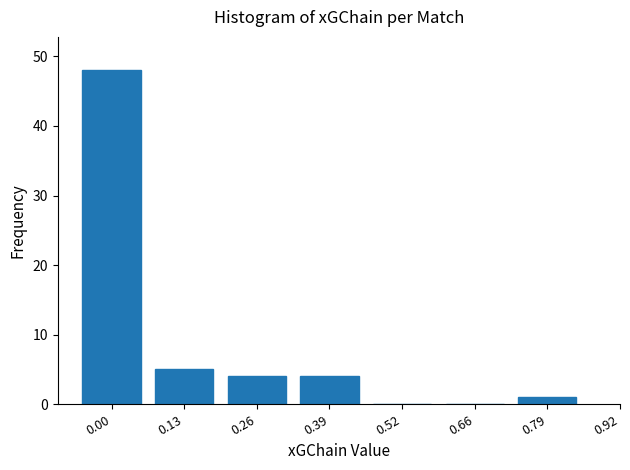

Reading left to right, extract all data points from this chart.

0.00=48	0.13=5	0.26=4	0.39=4	0.52=0	0.66=0	0.79=1